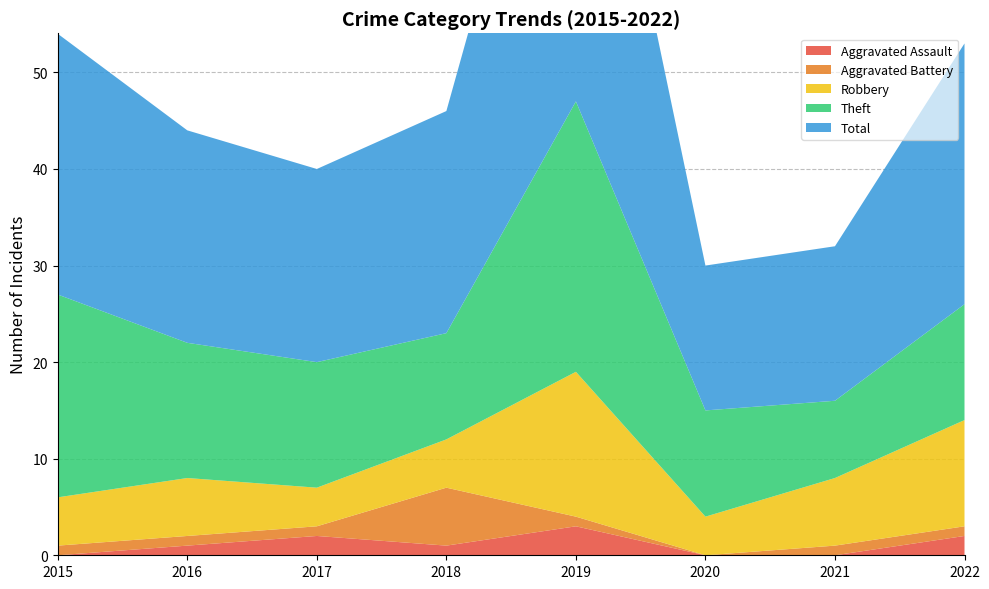

Reading left to right, list all the values displayed in this chart.

Aggravated Assault: 2015=0	2016=1	2017=2	2018=1	2019=3	2020=0	2021=0	2022=2
Aggravated Battery: 2015=1	2016=1	2017=1	2018=6	2019=1	2020=0	2021=1	2022=1
Robbery: 2015=5	2016=6	2017=4	2018=5	2019=15	2020=4	2021=7	2022=11
Theft: 2015=21	2016=14	2017=13	2018=11	2019=28	2020=11	2021=8	2022=12
Total: 2015=27	2016=22	2017=20	2018=23	2019=47	2020=15	2021=16	2022=27